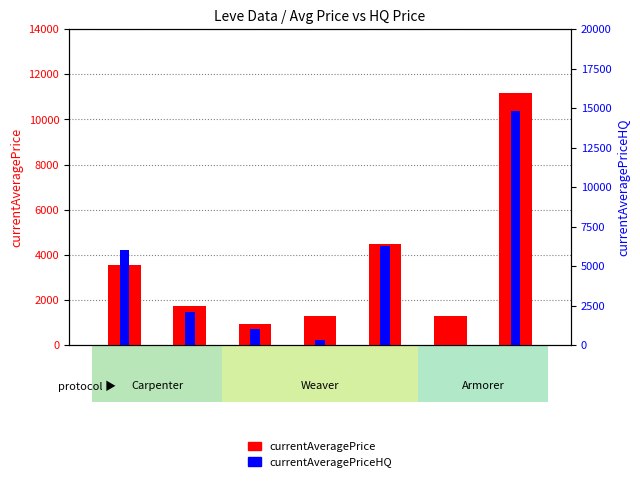

What is the total value across all series at Lv1?

9530